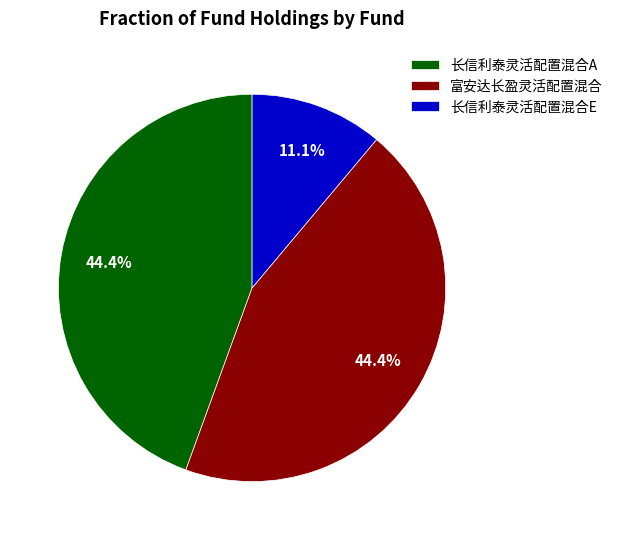

Which category has the smallest portion of the pie?

长信利泰灵活配置混合E